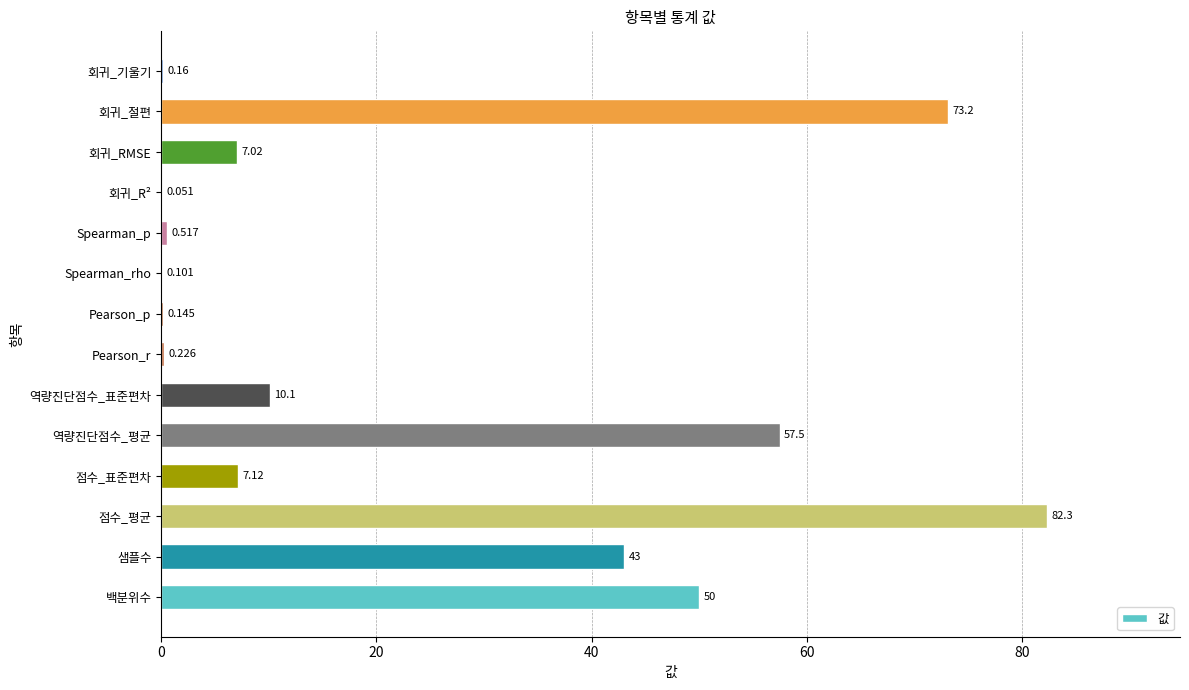

What is the average value?

23.7